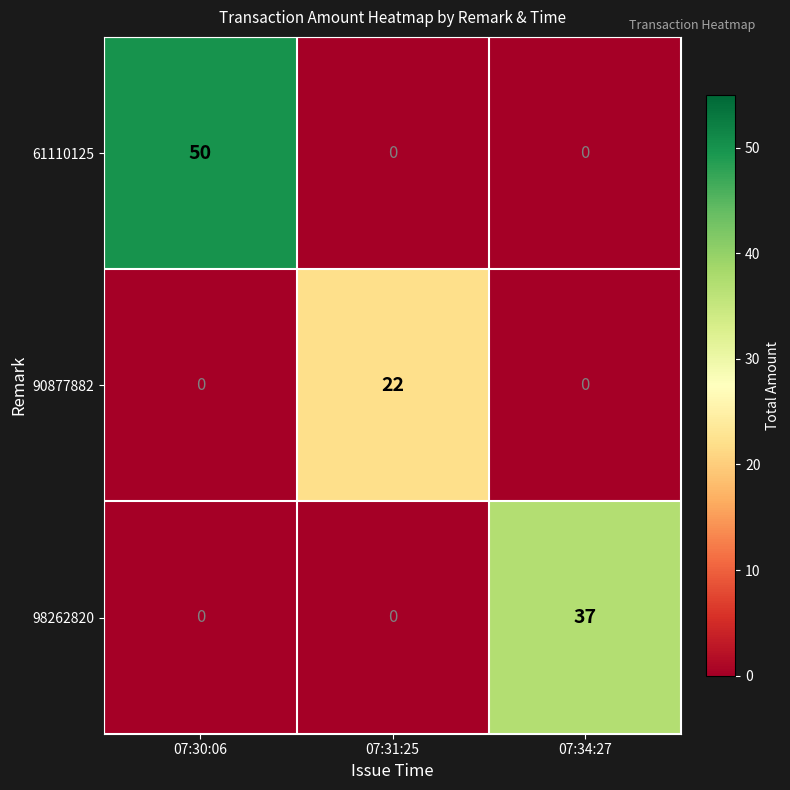

The 61110125 series shows 28 at 07:31:25. True or false?

False